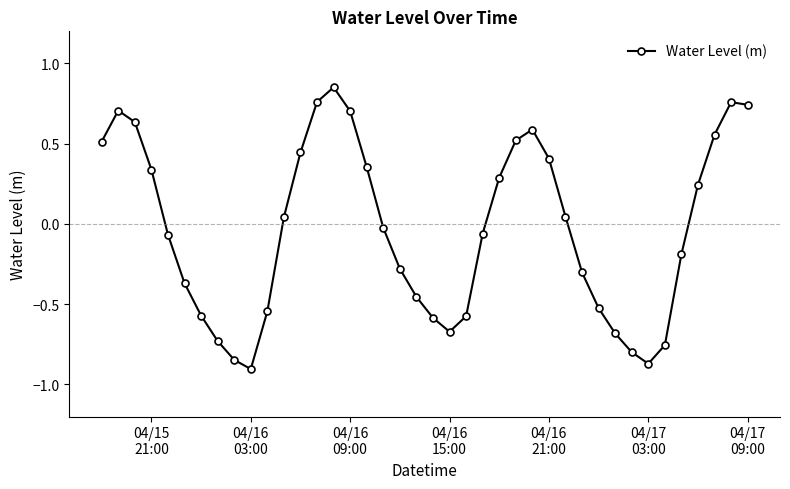

How many data points does each series have?

40